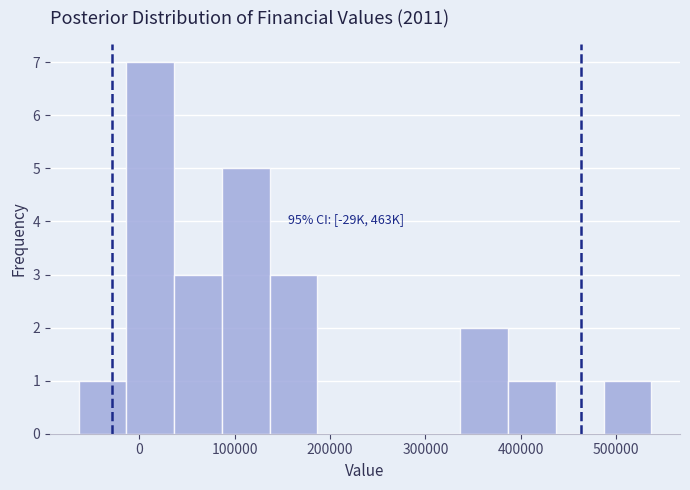

Which range on the x-axis has the tallest bar?

-10000 to 40000